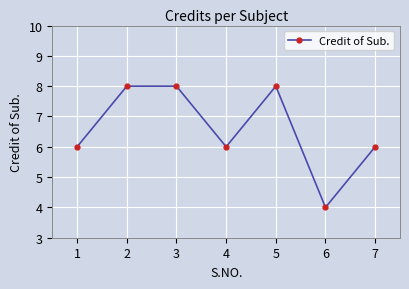

Reading left to right, transcribe all the data shown in this chart.

6	8	8	6	8	4	6